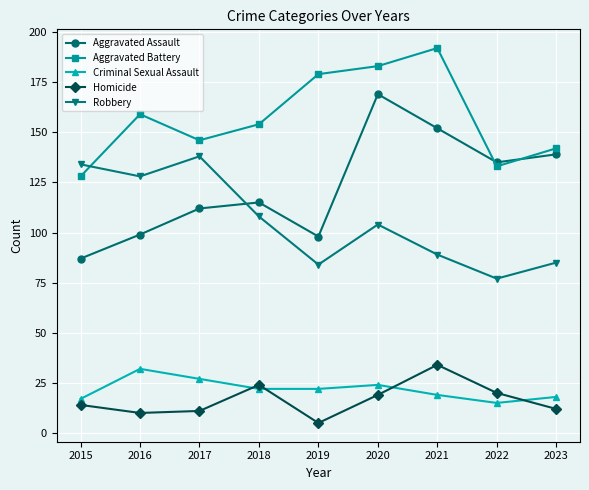

Reading right to left, extract all data points from this chart.

Aggravated Assault: 2023=139	2022=135	2021=152	2020=169	2019=98	2018=115	2017=112	2016=99	2015=87
Aggravated Battery: 2023=142	2022=133	2021=192	2020=183	2019=179	2018=154	2017=146	2016=159	2015=128
Criminal Sexual Assault: 2023=18	2022=15	2021=19	2020=24	2019=22	2018=22	2017=27	2016=32	2015=17
Homicide: 2023=12	2022=20	2021=34	2020=19	2019=5	2018=24	2017=11	2016=10	2015=14
Robbery: 2023=85	2022=77	2021=89	2020=104	2019=84	2018=108	2017=138	2016=128	2015=134